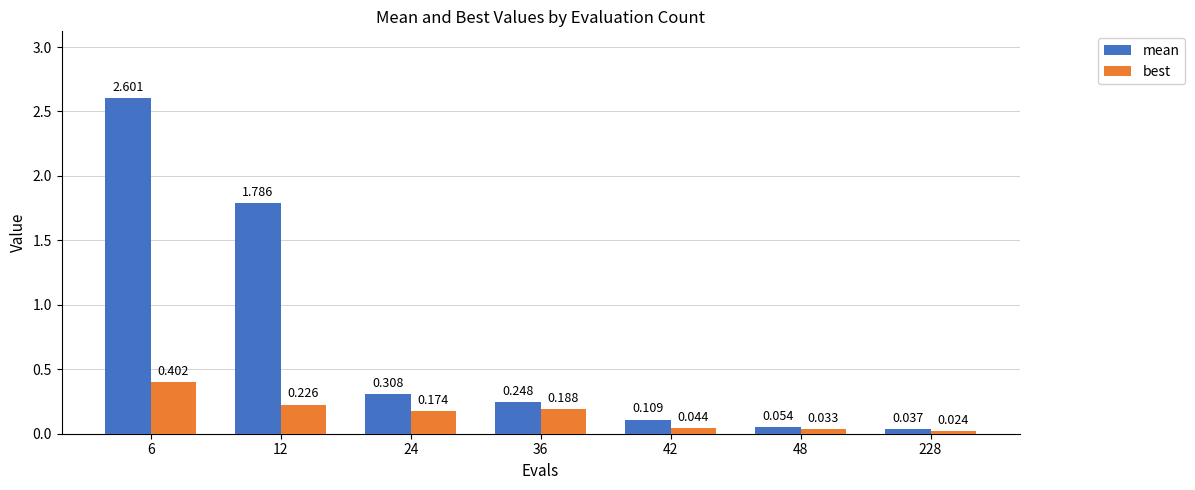

Are the bars grouped side by side (vs. stacked)?

Yes